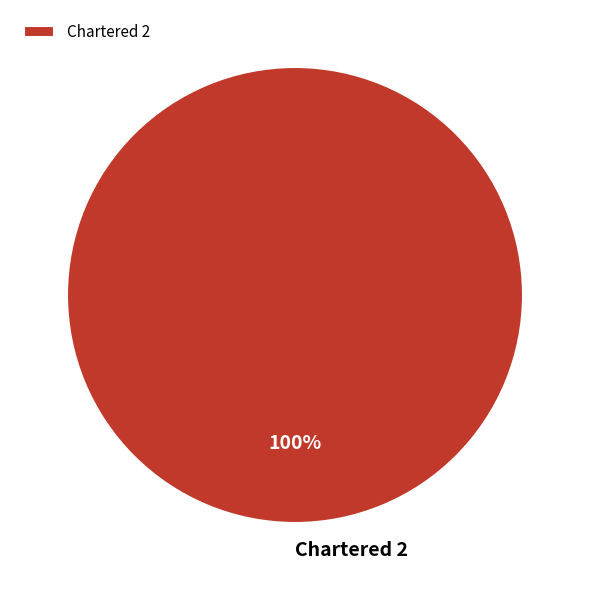

To the nearest percent, what percentage of the pie is Chartered 2?

100%